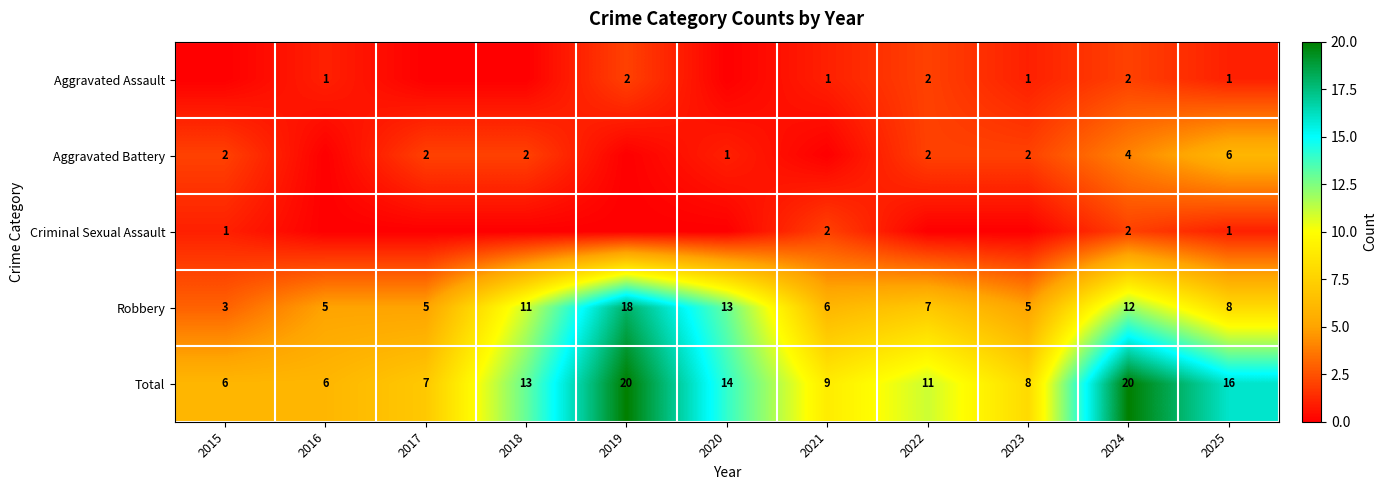

The Total series shows 6 at 2015. True or false?

True